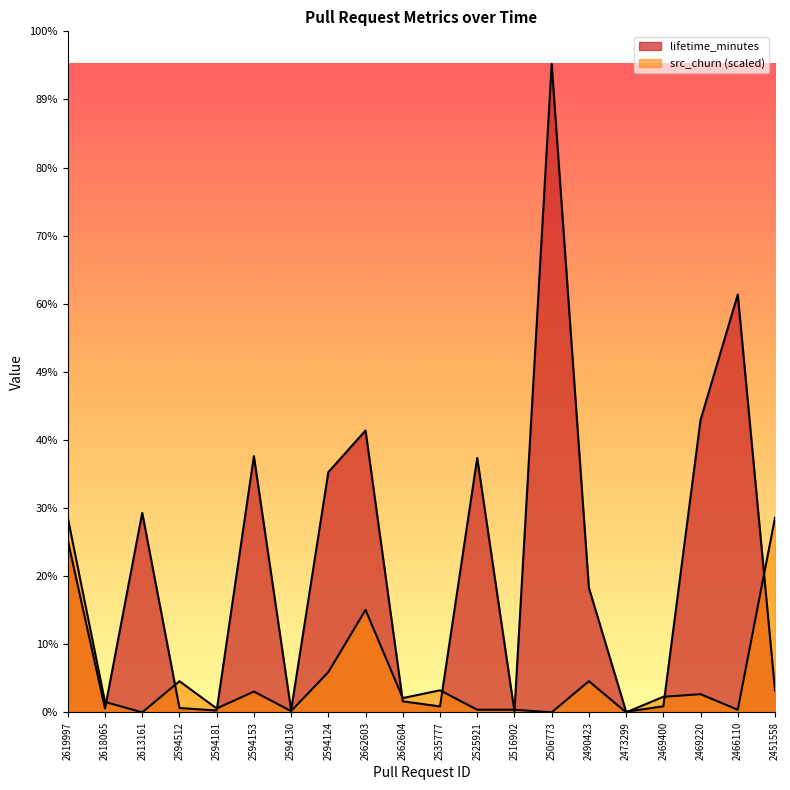

What is the label of the 2nd point from the right?

2466110